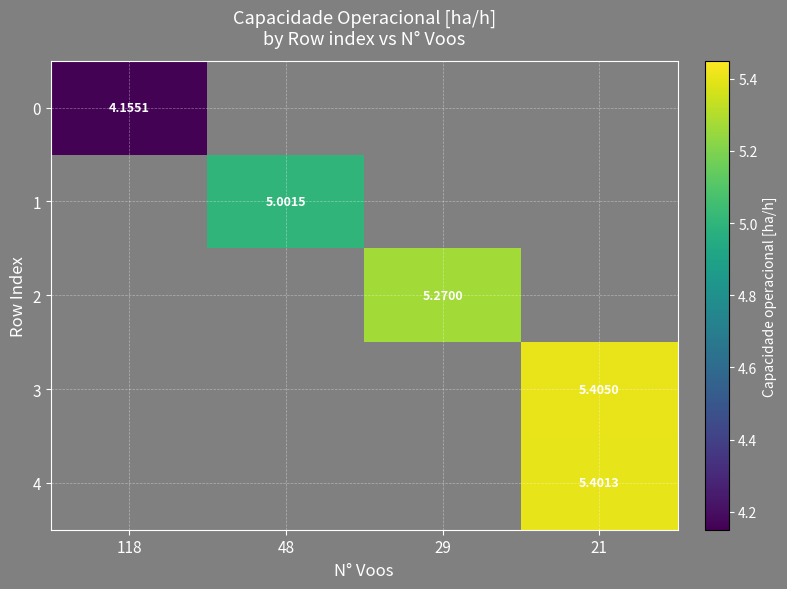

How many positive values does the 1 series have?

1